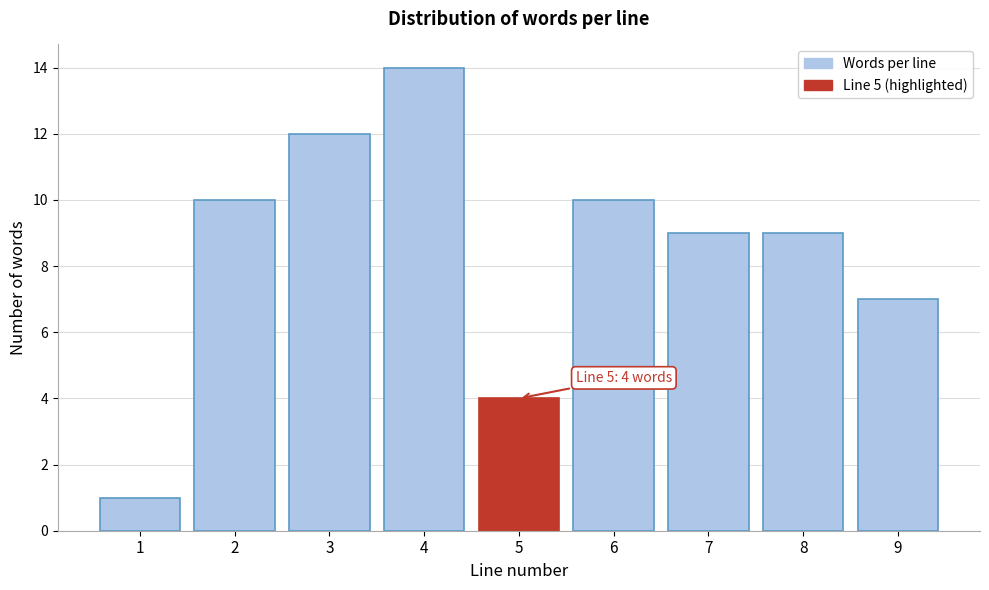

Reading left to right, list all the values displayed in this chart.

1=1	2=10	3=12	4=14	5=4	6=10	7=9	8=9	9=7